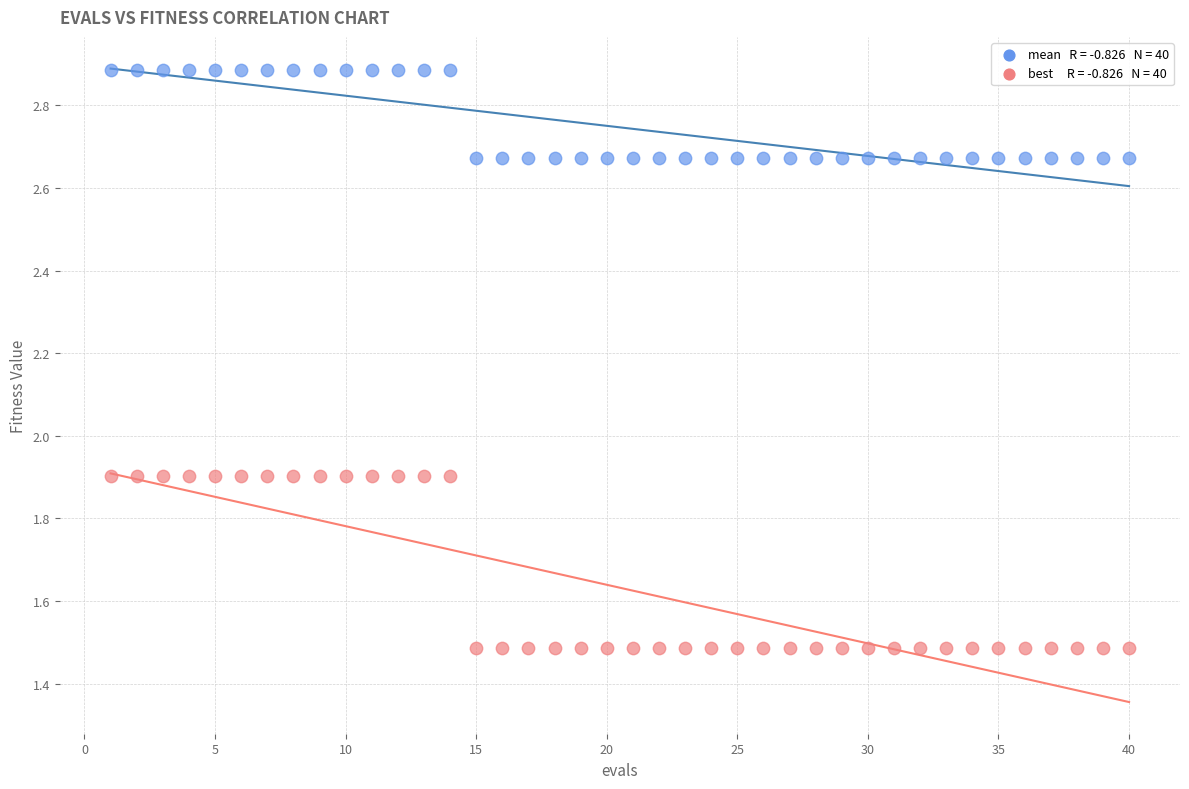

Across all data points, what is the range of X values (max minus min)?

39.0